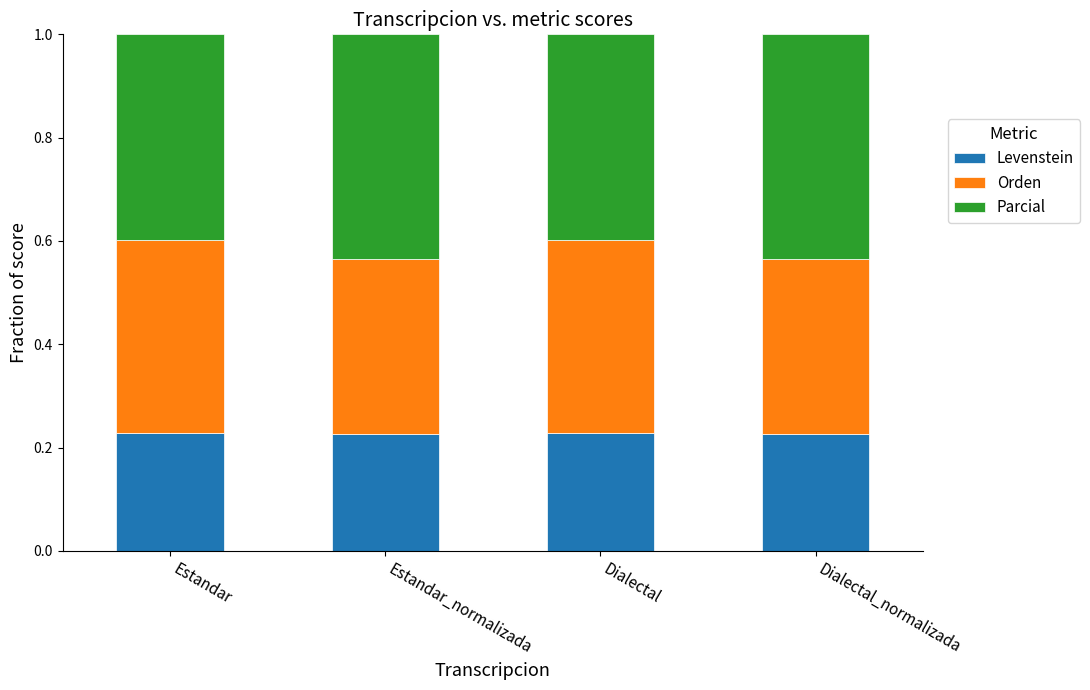

The value of Levenstein at Dialectal_normalizada is 0.1. True or false?

False